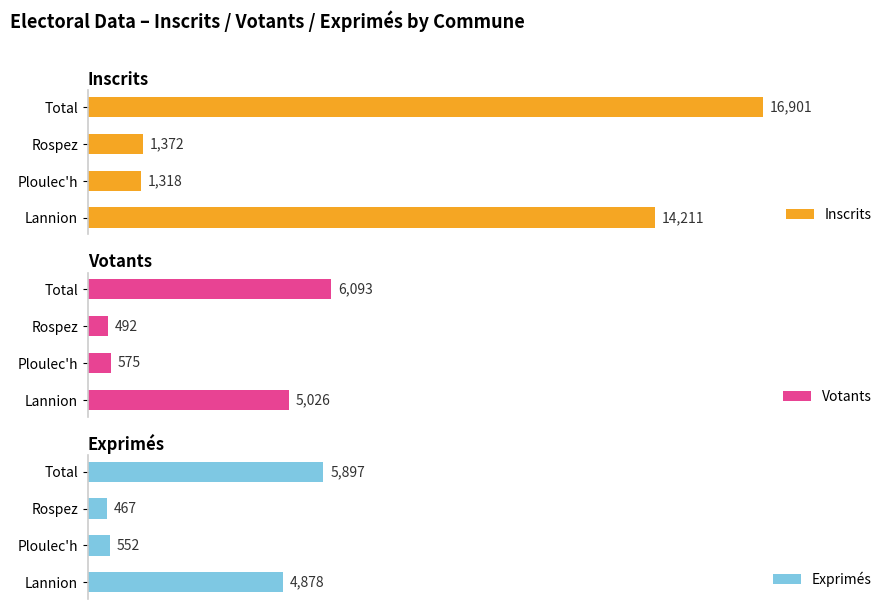

Is the value of Inscrits at Total greater than the value of Exprimés at Ploulec'h?

Yes